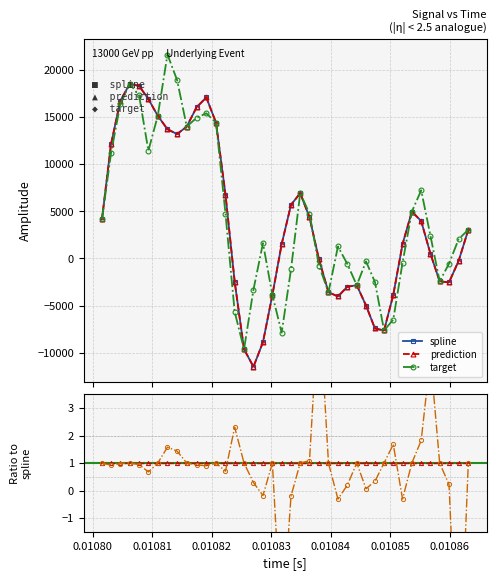

Reading left to right, transcribe all the data shown in this chart.

spline: 4133.6	12122.1	16703.5	18531.0	18315.3	16921.5	15141.5	13716.5	13198.1	13996.3	16042.9	17089.2	14408.0	6783.8	-2460.3	-9642.4	-11499.7	-8889.1	-3885.3	1523.4	5683.5	6926.6	4367.6	-110.1	-3591.4	-4041.7	-3008.1	-2846.6	-5002.5	-7437.0	-7649.2	-3868.1	1511.6	4969.9	3967.9	495.9	-2434.8	-2542.7	-265.4	3043.8
prediction: 4133.6	12122.1	16703.5	18531.0	18315.3	16921.5	15141.5	13716.5	13198.1	13996.3	16042.9	17089.2	14408.0	6783.8	-2460.3	-9642.4	-11499.7	-8889.1	-3885.3	1523.4	5683.5	6926.6	4367.6	-110.1	-3591.4	-4041.7	-3008.1	-2846.6	-5002.5	-7437.0	-7649.2	-3868.1	1511.6	4969.9	3967.9	495.9	-2434.8	-2542.7	-265.4	3043.8
target: 4133.6	11183.4	16348.3	18531.0	17305.4	11432.6	15141.5	21645.2	18939.2	13996.3	14922.0	15407.8	14408.0	4766.7	-5670.5	-9642.4	-3314.3	1621.0	-3885.3	-7881.6	-1172.4	6926.6	4751.2	-769.1	-3591.4	1267.7	-585.1	-2846.6	-318.3	-2508.9	-7649.2	-6493.9	-467.3	4969.9	7229.1	2409.5	-2434.8	-558.6	2051.2	3043.8